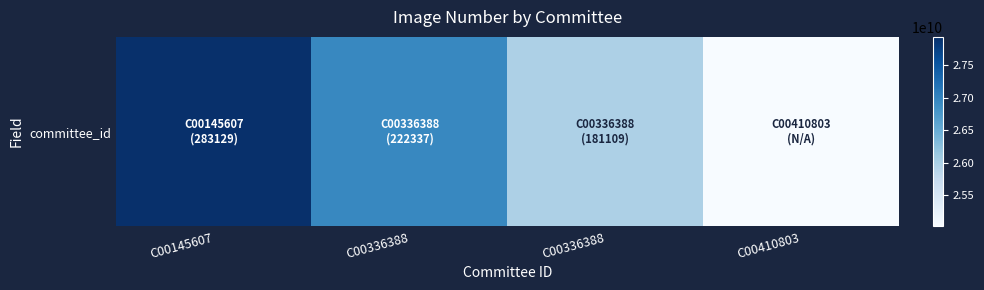

Reading left to right, transcribe all the data shown in this chart.

27930467735	26950165861	25970702368	25020321229